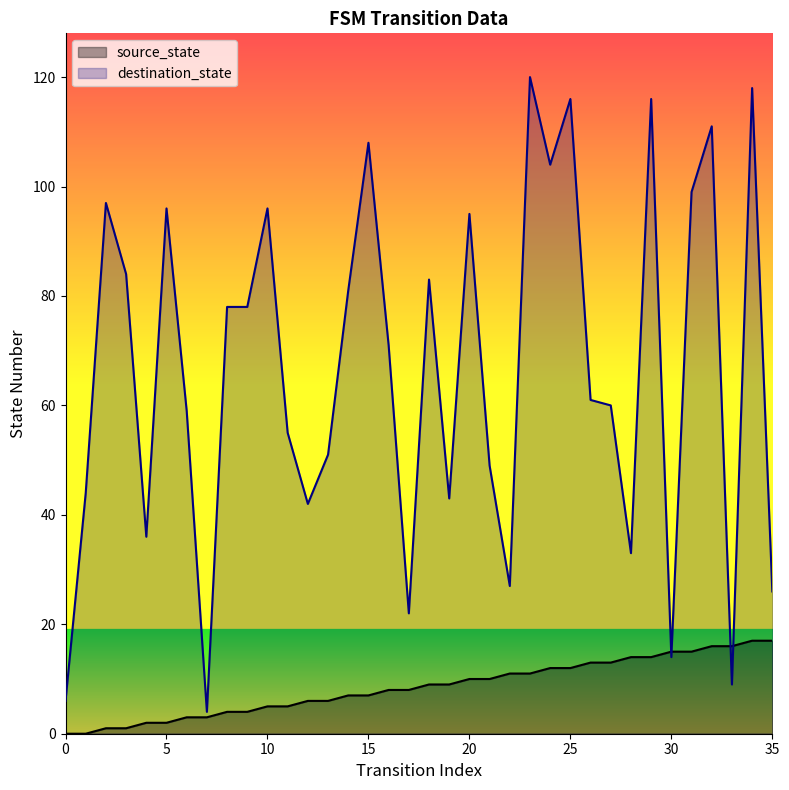

Reading right to left, transcribe all the data shown in this chart.

source_state: 35=17	34=17	33=16	32=16	31=15	30=15	29=14	28=14	27=13	26=13	25=12	24=12	23=11	22=11	21=10	20=10	19=9	18=9	17=8	16=8	15=7	14=7	13=6	12=6	11=5	10=5	9=4	8=4	7=3	6=3	5=2	4=2	3=1	2=1	1=0	0=0
destination_state: 35=26	34=118	33=9	32=111	31=99	30=14	29=116	28=33	27=60	26=61	25=116	24=104	23=120	22=27	21=49	20=95	19=43	18=83	17=22	16=71	15=108	14=81	13=51	12=42	11=55	10=96	9=78	8=78	7=4	6=59	5=96	4=36	3=84	2=97	1=44	0=6